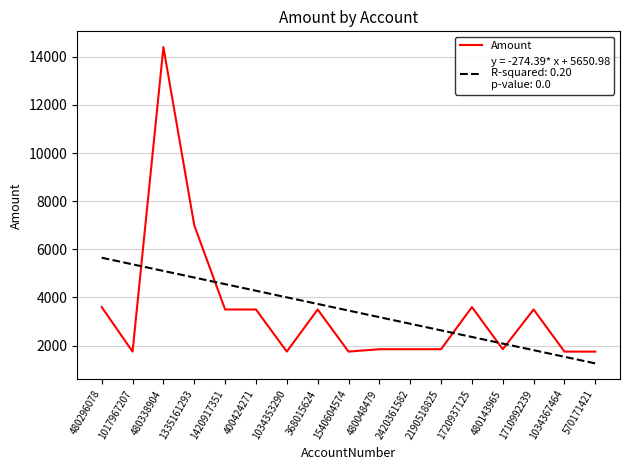

What is the greatest value displayed?

14400.0